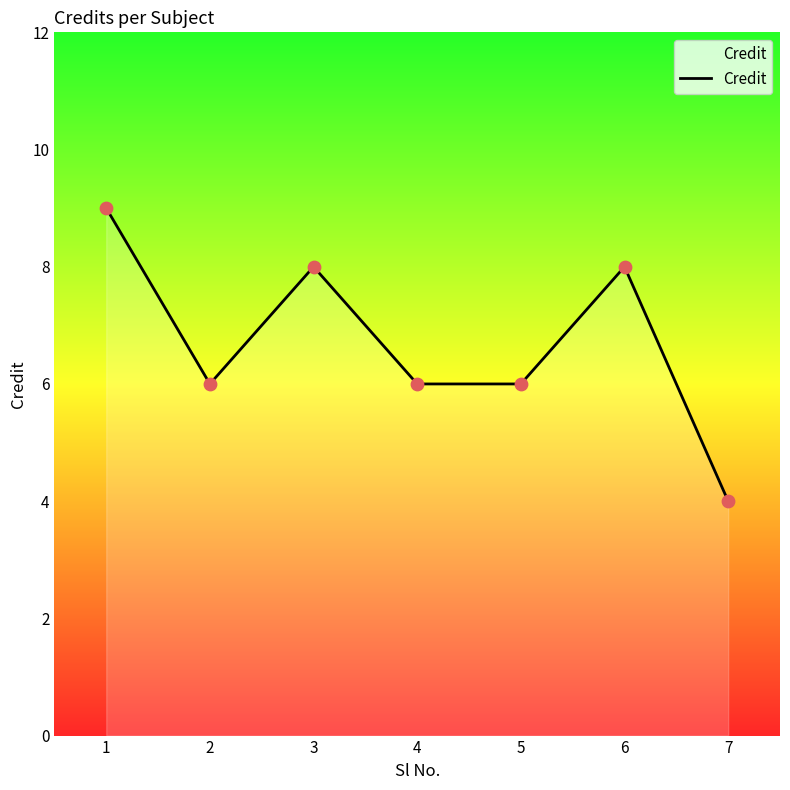

Which has a higher value, 1 or 4?

1